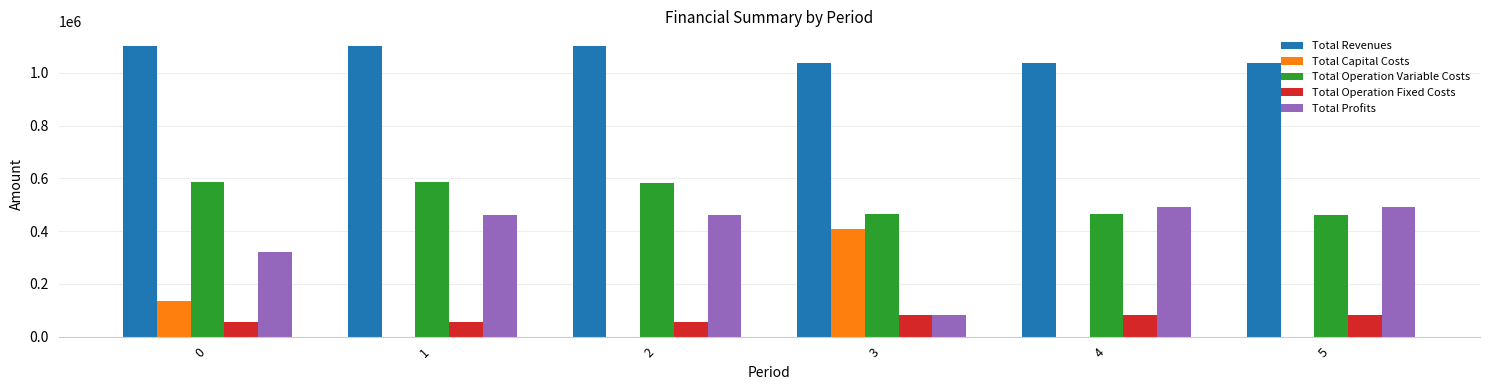

What is the total value across all series at 5?

2071495.9